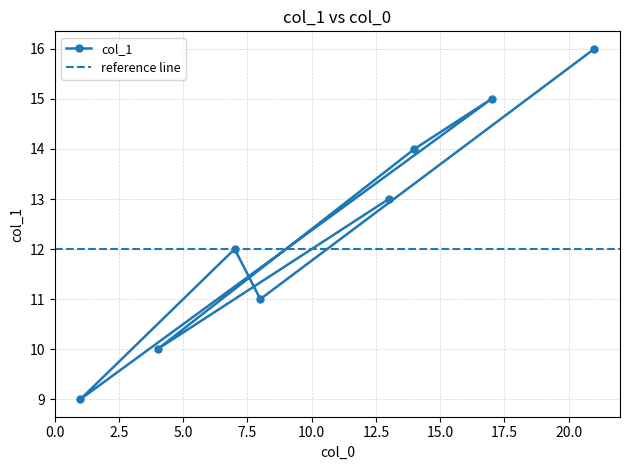

How many points are lower than both their immediate neighbors (excluding endpoints)?

3